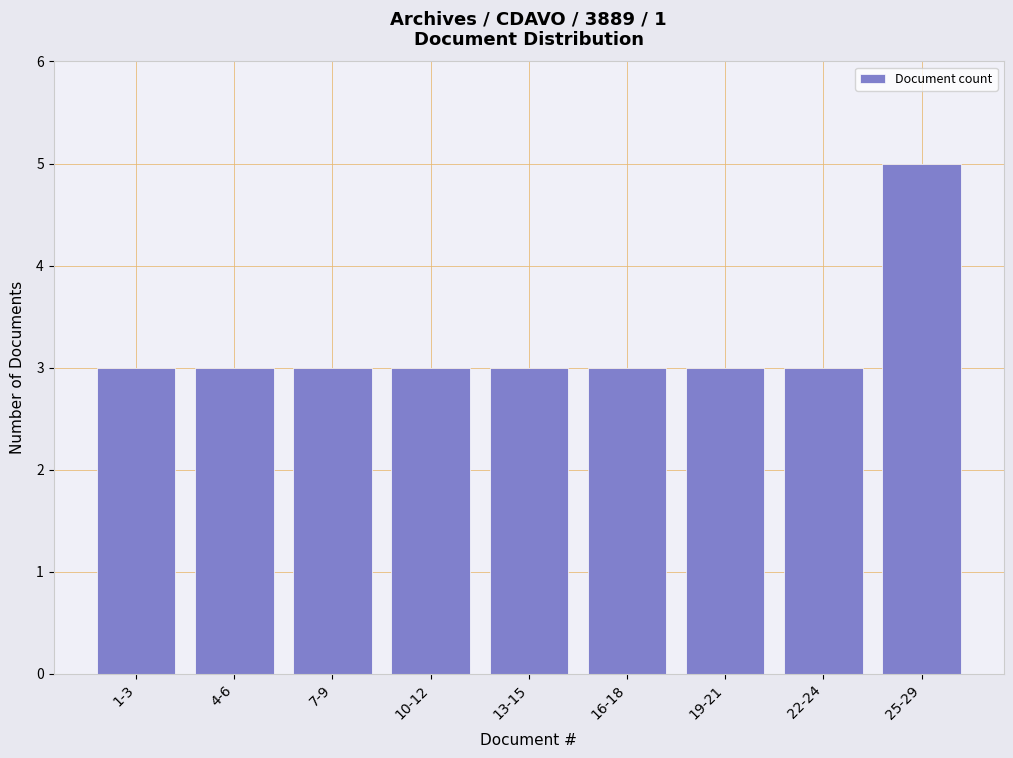

Reading right to left, list all the values displayed in this chart.

25-29=5	22-24=3	19-21=3	16-18=3	13-15=3	10-12=3	7-9=3	4-6=3	1-3=3